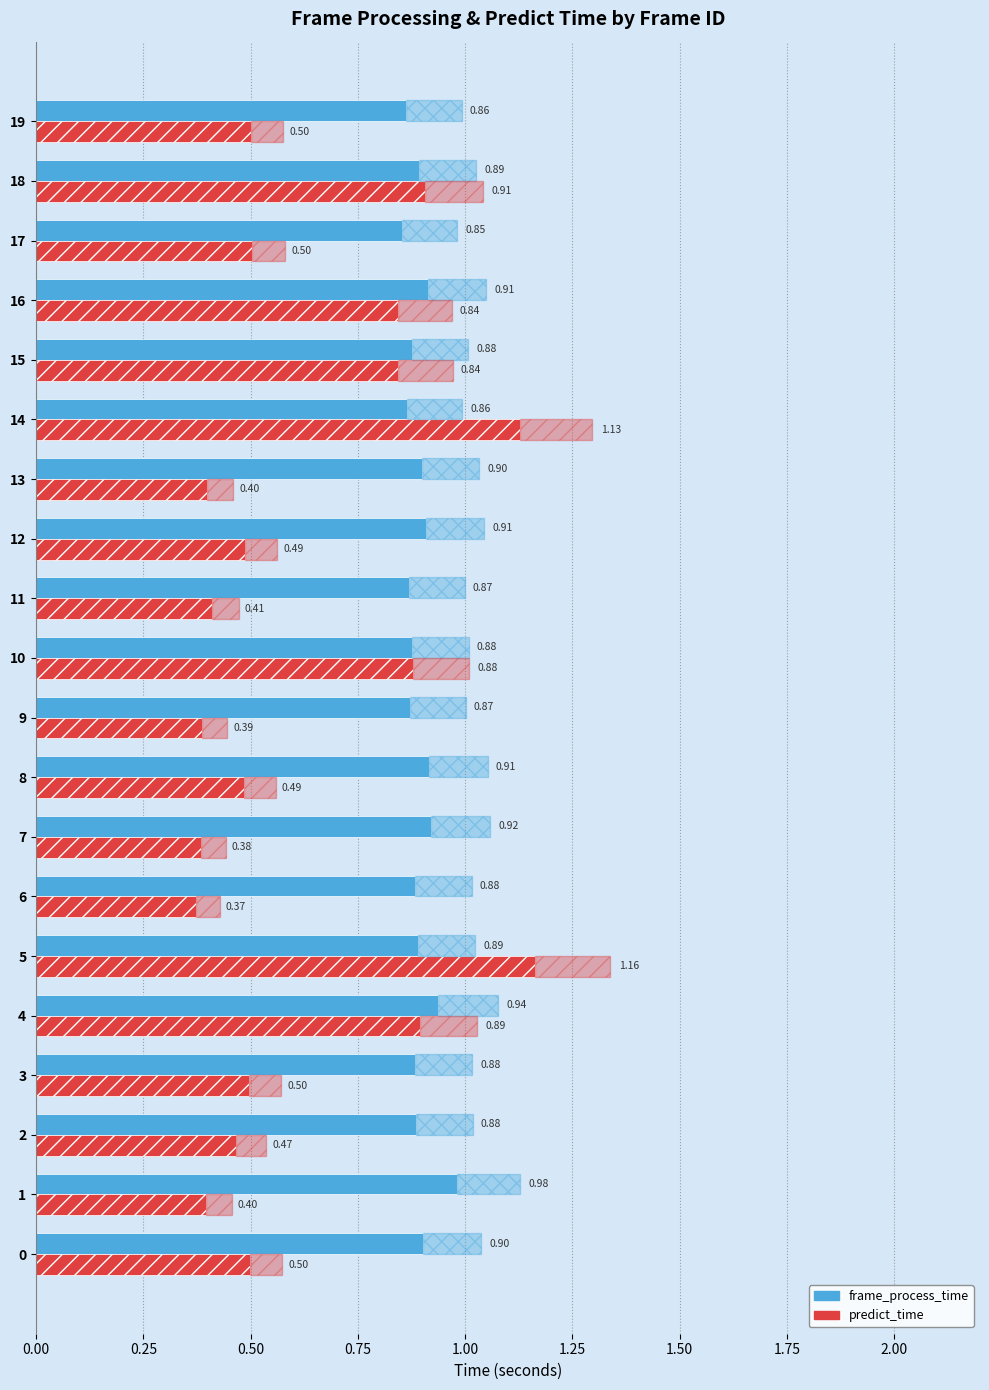

How many series are shown in this chart?

2